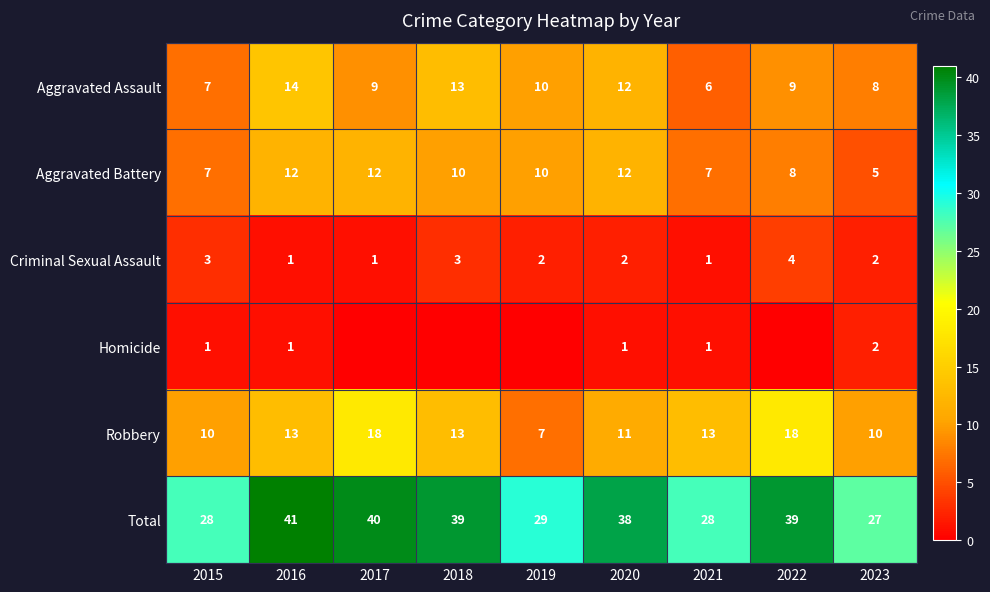

What is the sum of the Total values at 2015 and 2020?

66